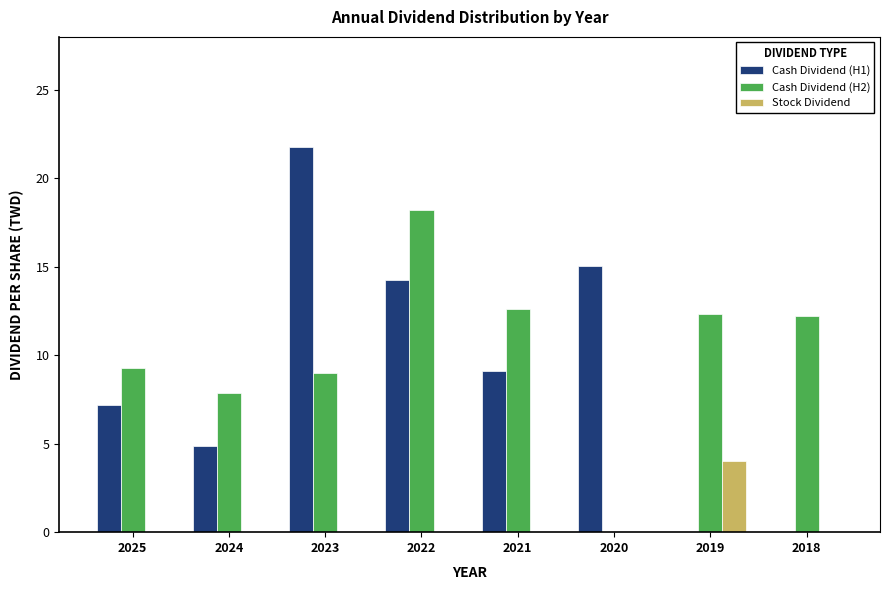

The Cash Dividend (H2) series shows 12.6 at 2021. True or false?

True